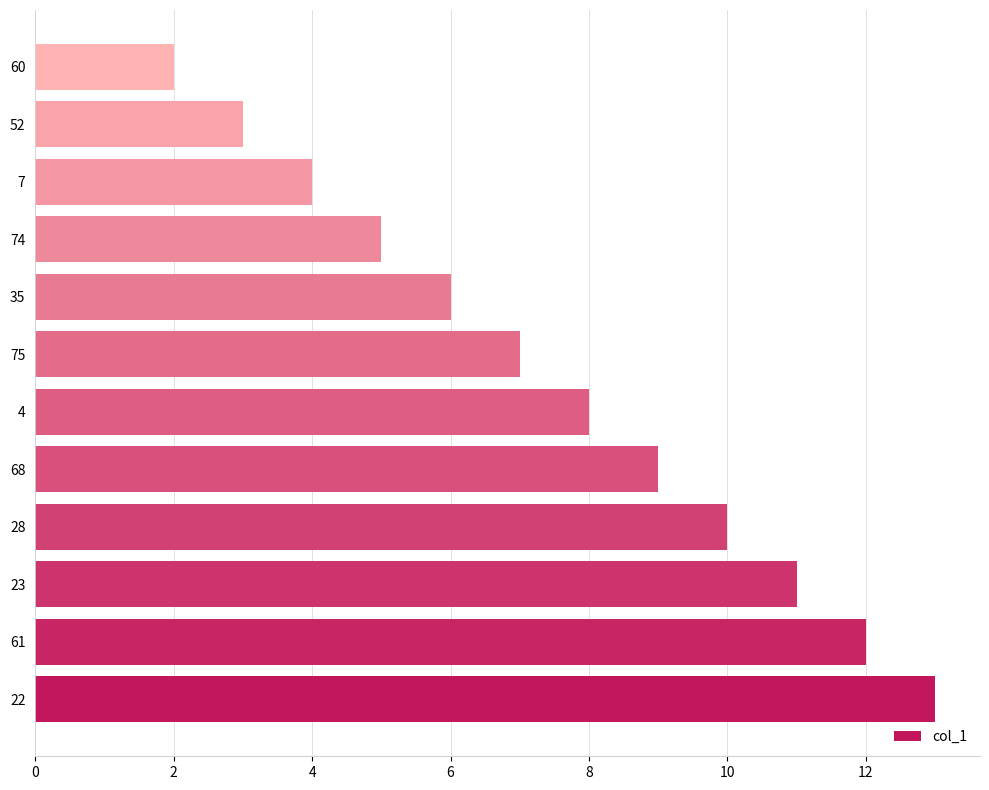

What is the change in value from 68 to 7?

-5.0